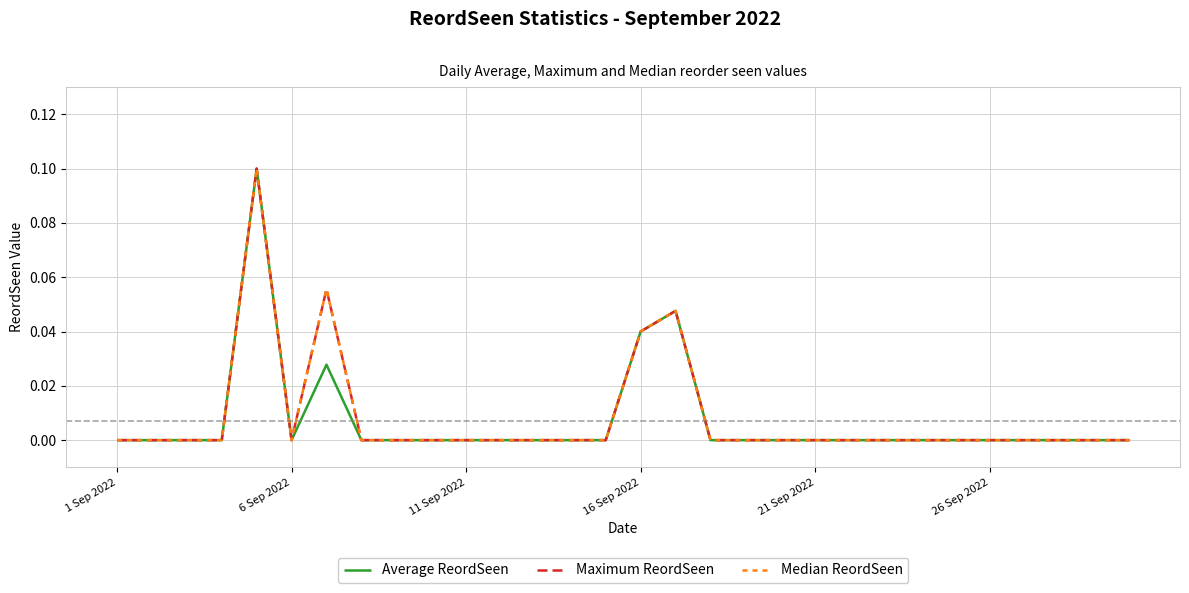

Which series has the largest total across all categories?

Maximum ReordSeen